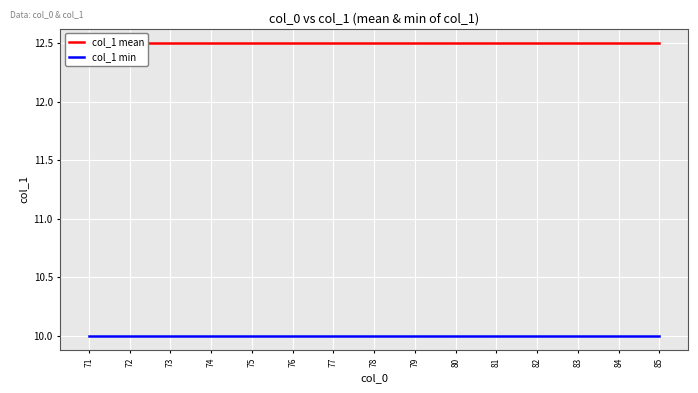

Reading left to right, extract all data points from this chart.

col_1 mean: 12.5	12.5	12.5	12.5	12.5	12.5	12.5	12.5	12.5	12.5	12.5	12.5	12.5	12.5	12.5
col_1 min: 10.0	10.0	10.0	10.0	10.0	10.0	10.0	10.0	10.0	10.0	10.0	10.0	10.0	10.0	10.0